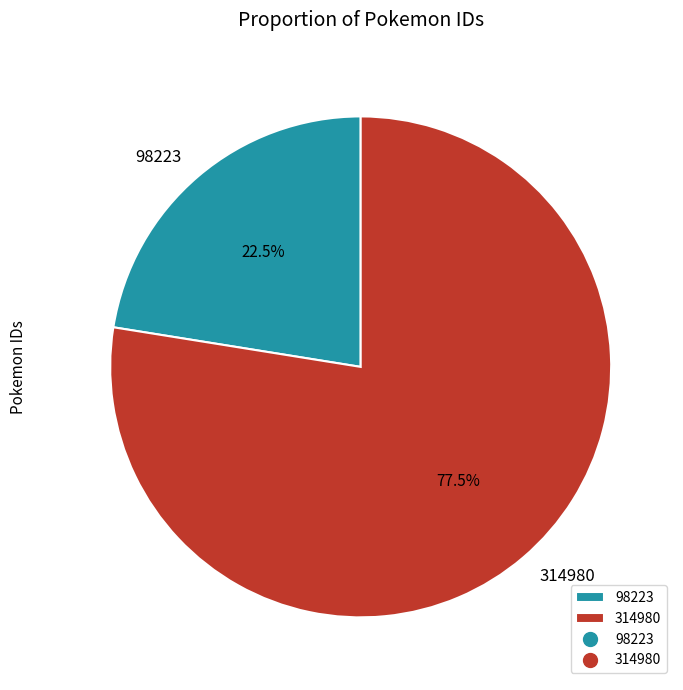

Is there any slice that represents more than half of the pie?

Yes